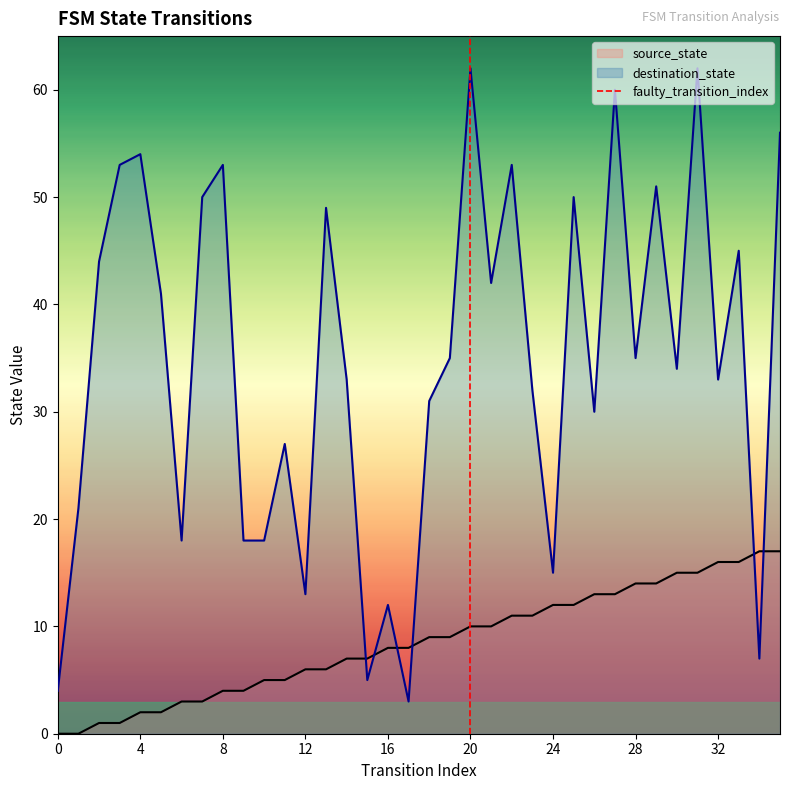

True or false: destination_state and source_state intersect in this chart.

True